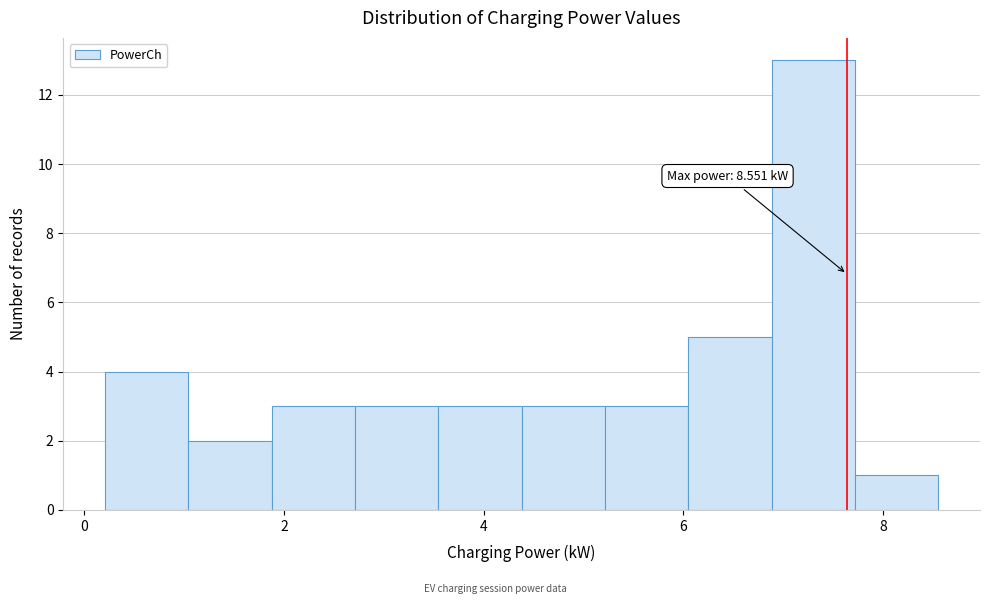

Over which range of the x-axis is the bar tallest?

6.8 to 7.8